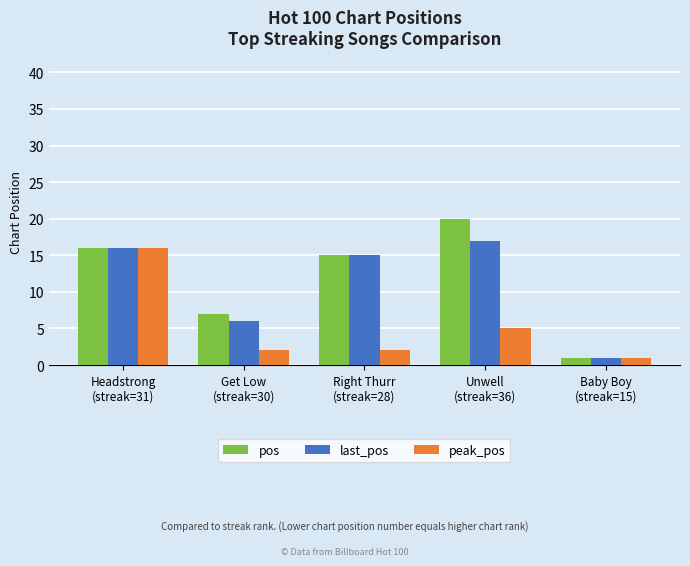

Reading left to right, transcribe all the data shown in this chart.

pos: Headstrong
(streak=31)=16	Get Low
(streak=30)=7	Right Thurr
(streak=28)=15	Unwell
(streak=36)=20	Baby Boy
(streak=15)=1
last_pos: Headstrong
(streak=31)=16	Get Low
(streak=30)=6	Right Thurr
(streak=28)=15	Unwell
(streak=36)=17	Baby Boy
(streak=15)=1
peak_pos: Headstrong
(streak=31)=16	Get Low
(streak=30)=2	Right Thurr
(streak=28)=2	Unwell
(streak=36)=5	Baby Boy
(streak=15)=1